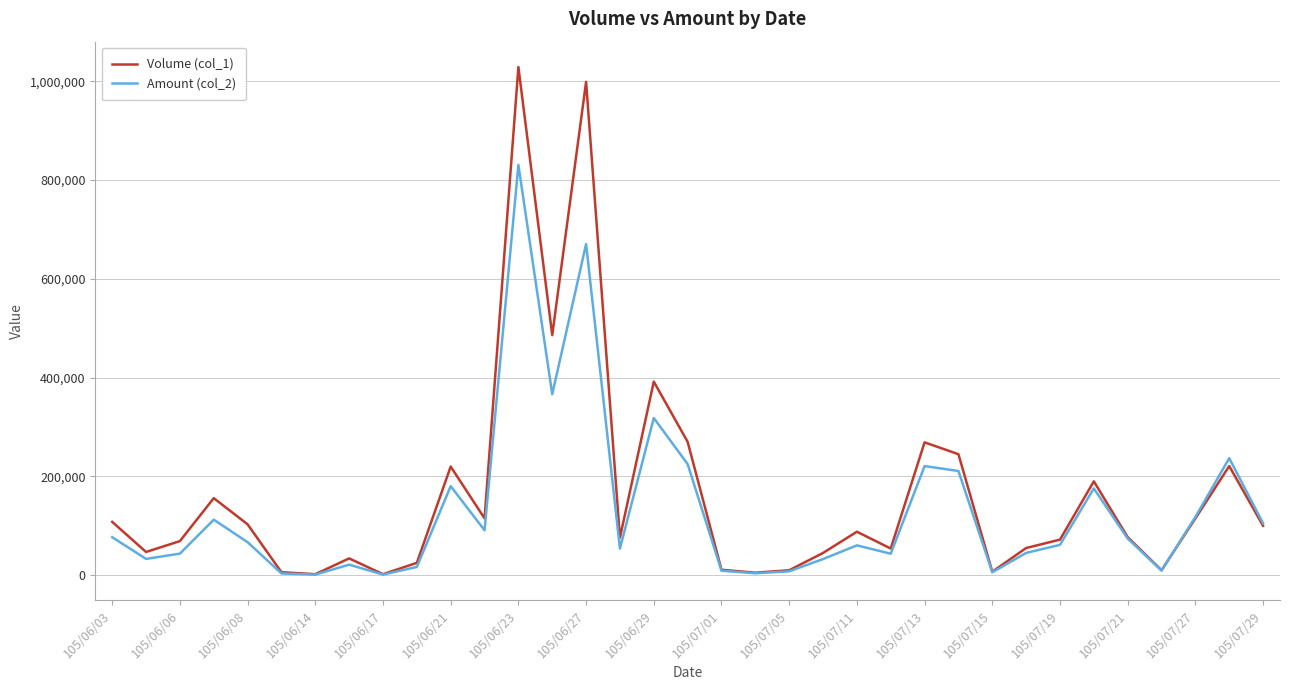

List the series in order of their overall mean, lowest first.

Amount (col_2), Volume (col_1)